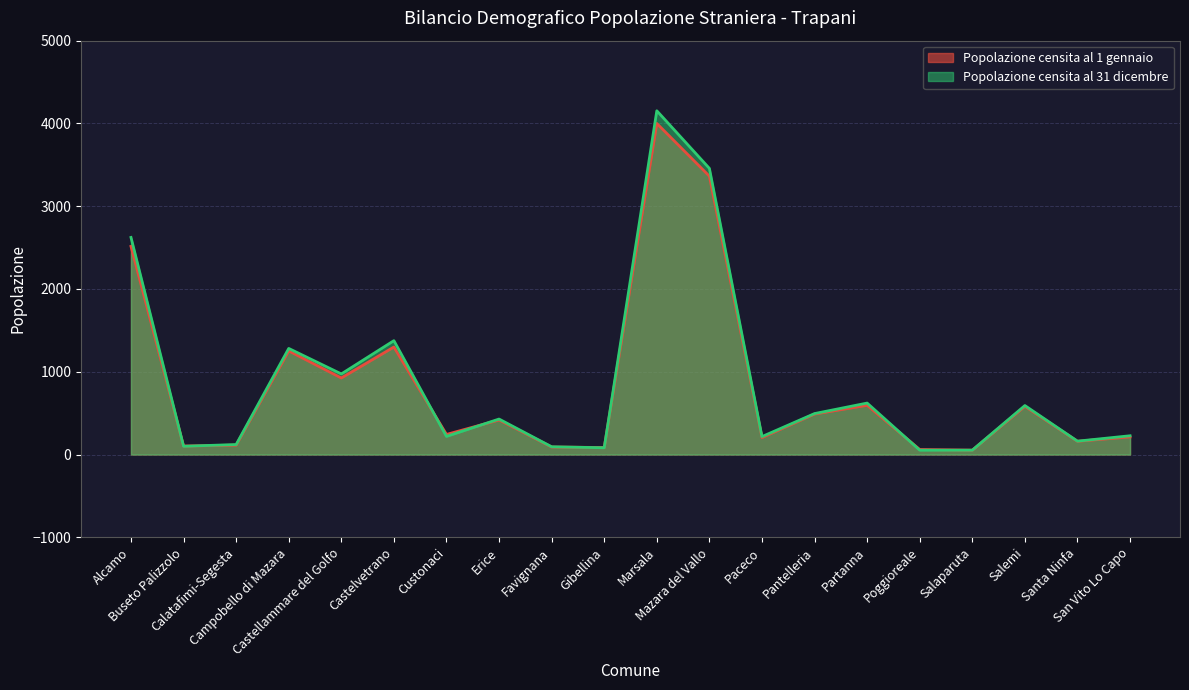

Rank the series by their maximum value, from highest to lowest.

Popolazione censita al 31 dicembre, Popolazione censita al 1 gennaio